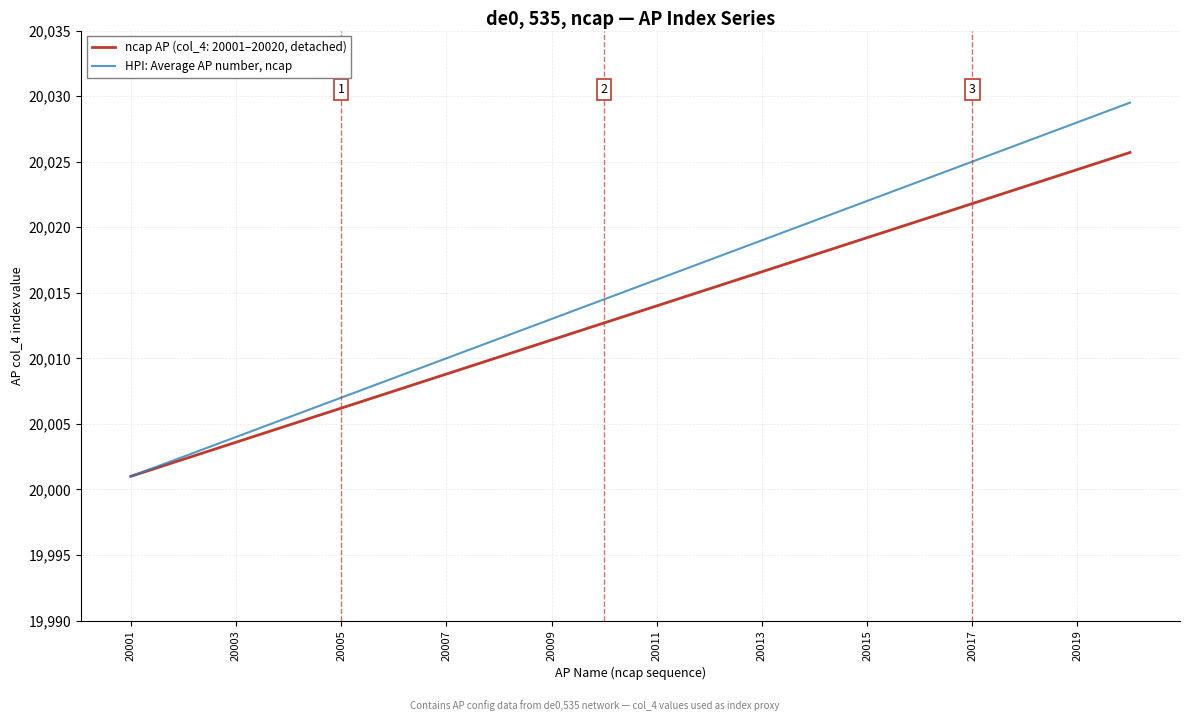

What is the greatest value displayed?

20029.5